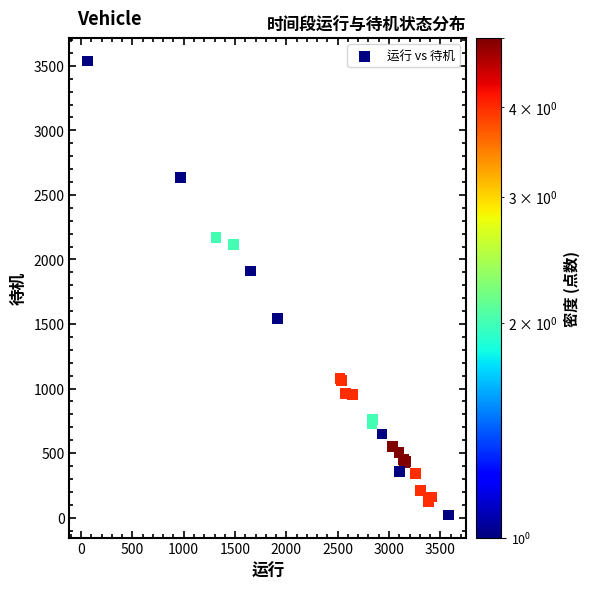

What Y value in the scatter plot is closest to 1779?

1910